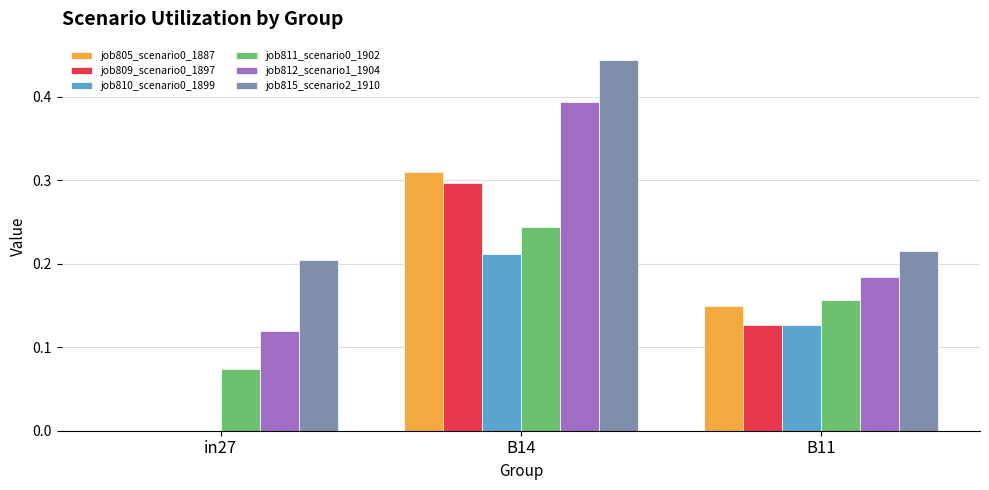

Is it true that job809_scenario0_1897 equals 0.1 at in27?

False